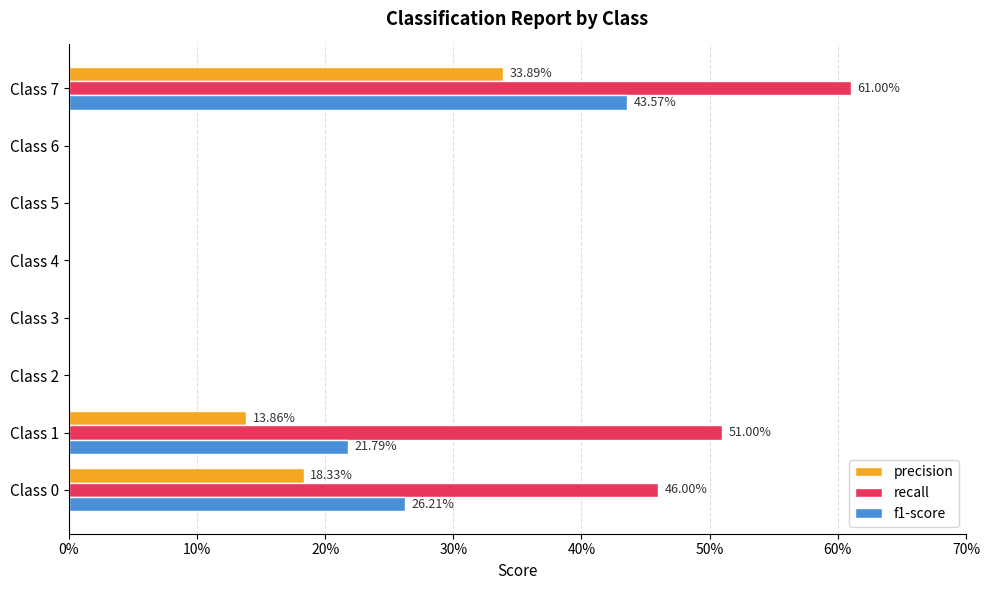

Count the f1-score values in the range 0 to 1.

8